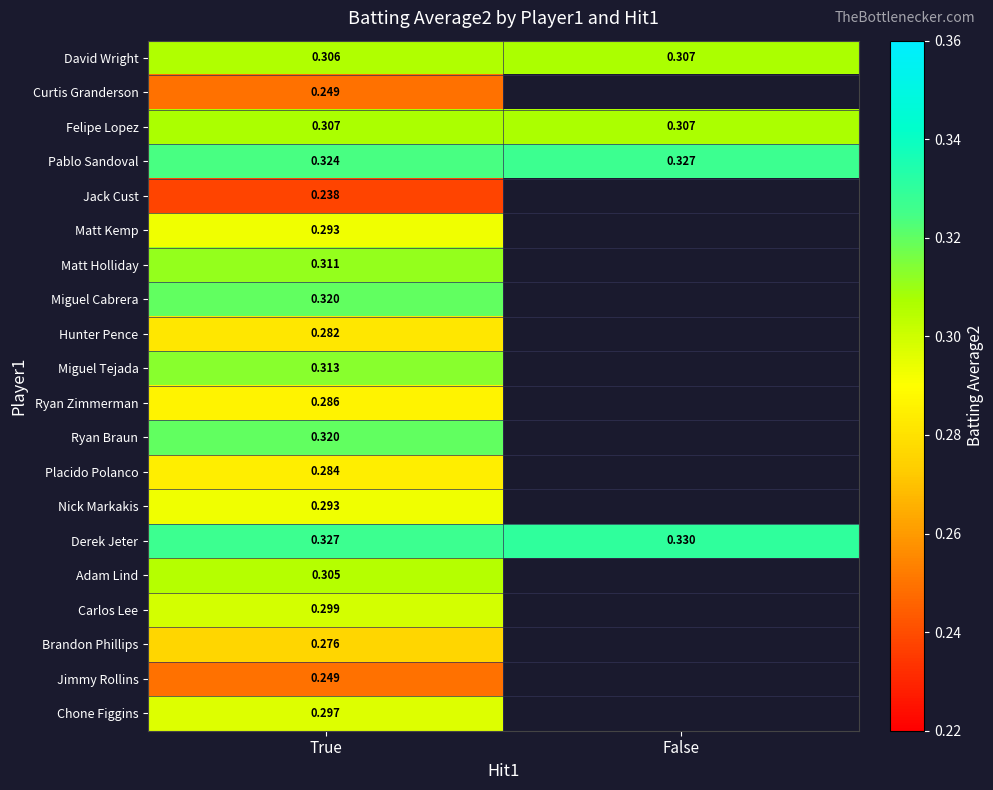

The value of Miguel Tejada at True is 0.1. True or false?

False